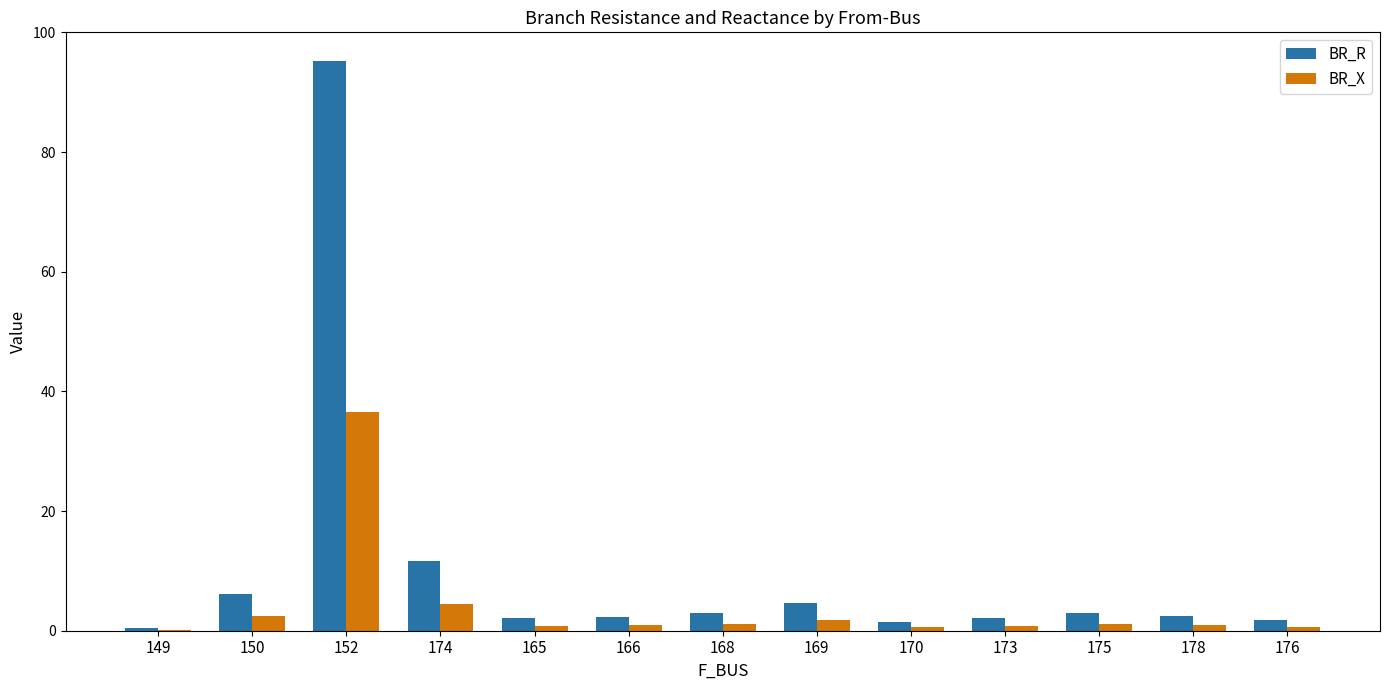

What is the sum of the BR_R values at 152 and 174?

106.8